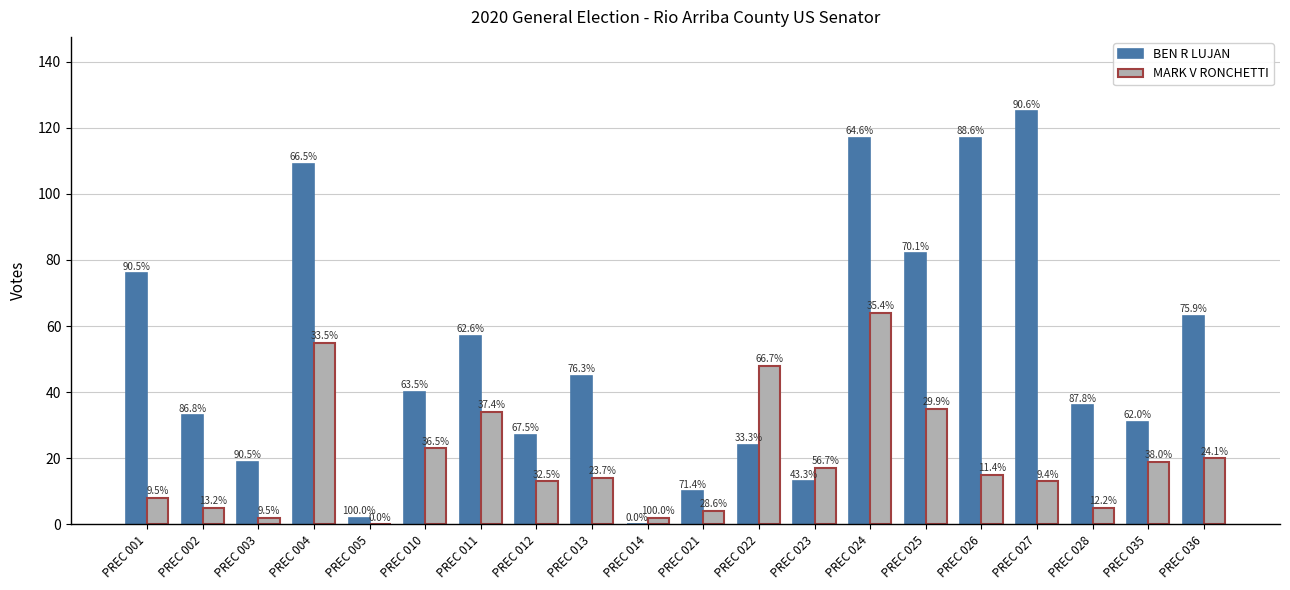

Reading right to left, extract all data points from this chart.

BEN R LUJAN: PREC 036=63	PREC 035=31	PREC 028=36	PREC 027=125	PREC 026=117	PREC 025=82	PREC 024=117	PREC 023=13	PREC 022=24	PREC 021=10	PREC 014=0	PREC 013=45	PREC 012=27	PREC 011=57	PREC 010=40	PREC 005=2	PREC 004=109	PREC 003=19	PREC 002=33	PREC 001=76
MARK V RONCHETTI: PREC 036=20	PREC 035=19	PREC 028=5	PREC 027=13	PREC 026=15	PREC 025=35	PREC 024=64	PREC 023=17	PREC 022=48	PREC 021=4	PREC 014=2	PREC 013=14	PREC 012=13	PREC 011=34	PREC 010=23	PREC 005=0	PREC 004=55	PREC 003=2	PREC 002=5	PREC 001=8